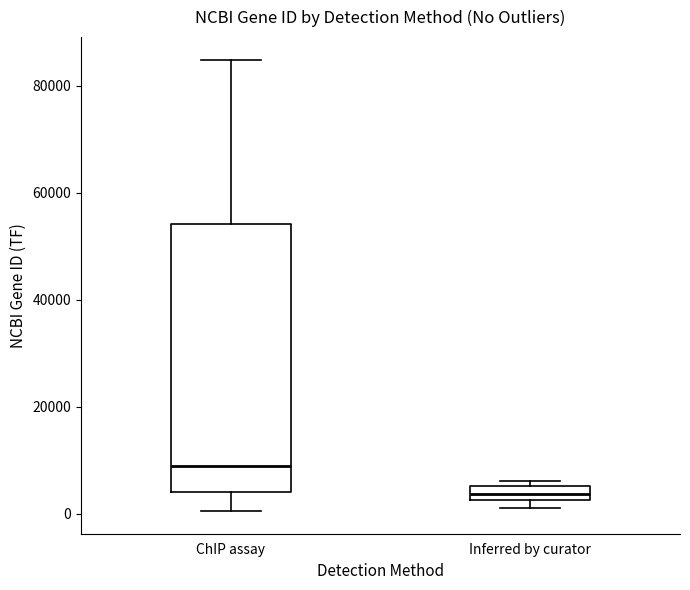

Comparing the boxes themselves (not the whiskers), which one is the tallest?

ChIP assay